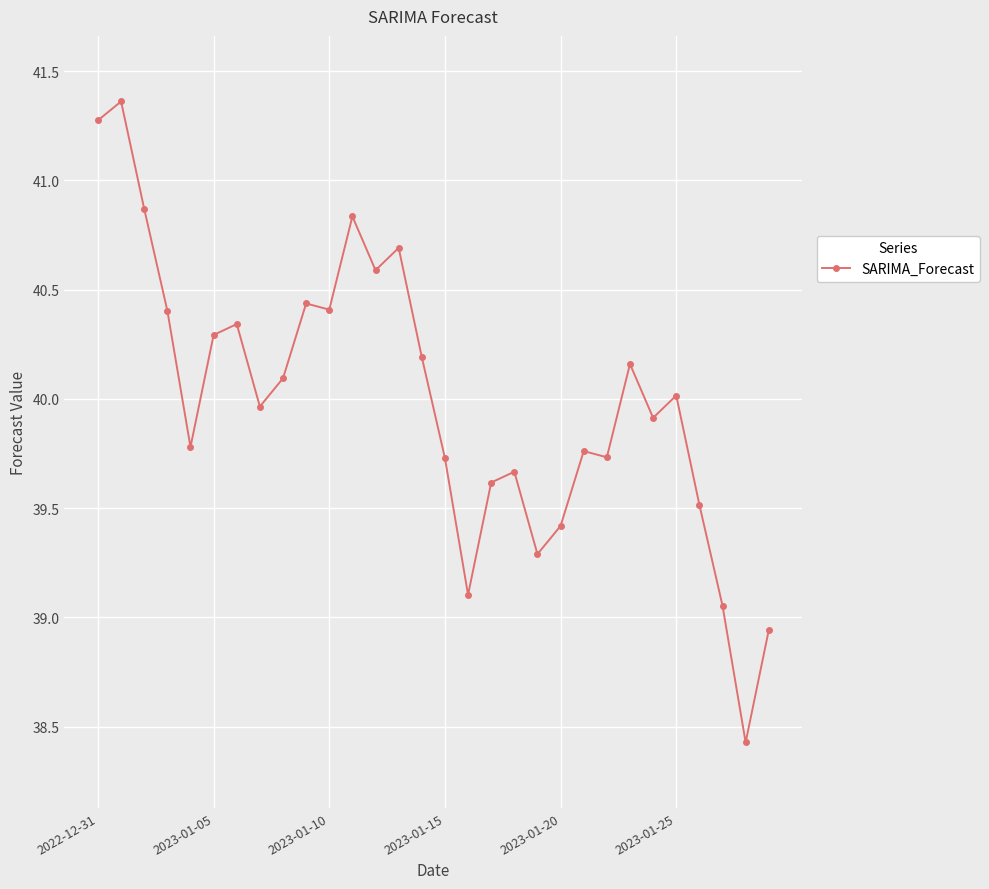

Does the chart display data point markers on the line(s)?

Yes